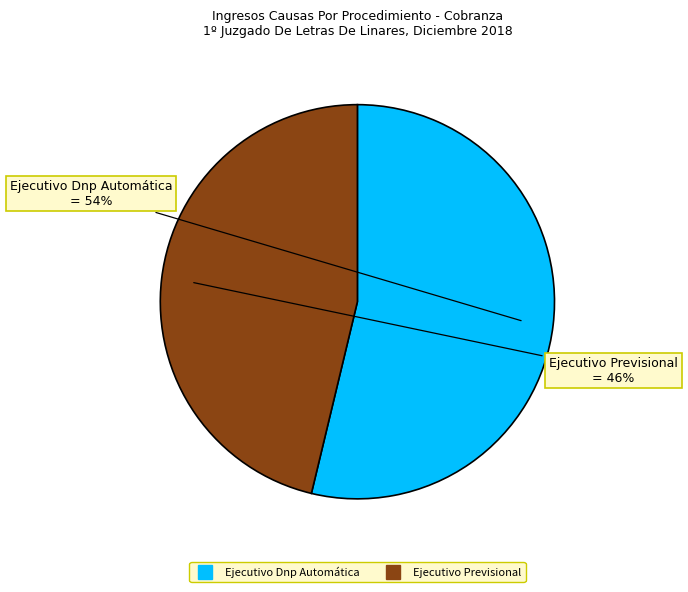

Count the number of slices in the pie.

2